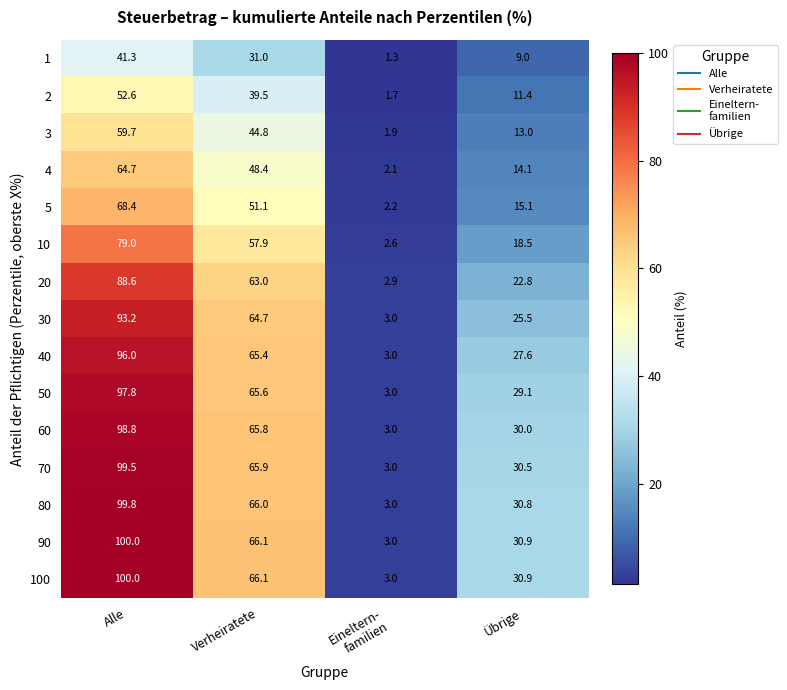

Between Verheiratete and Übrige, which series saw the biggest shift?

20